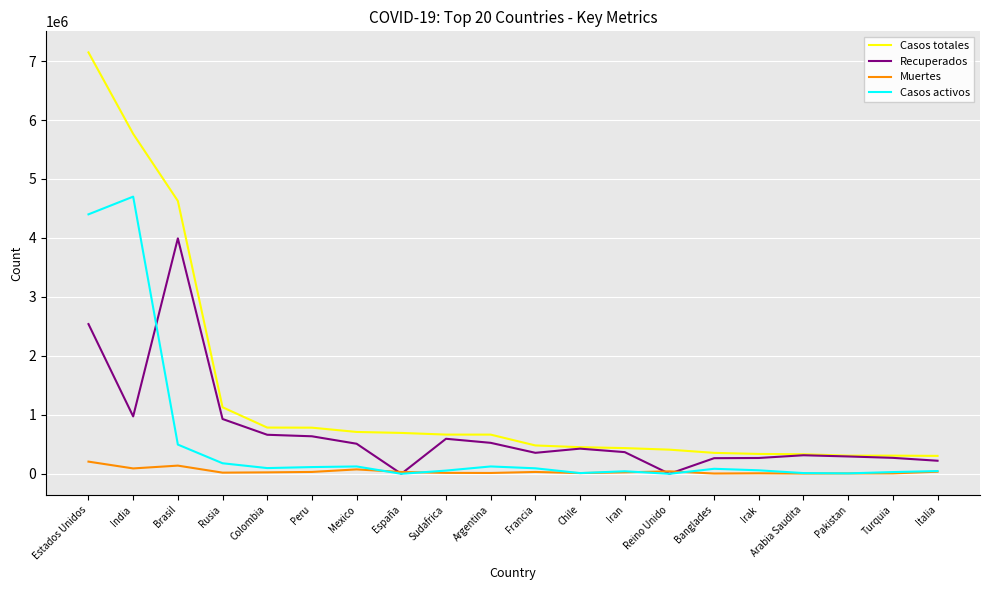

At which label is Casos activos closest to 2350312?

Brasil